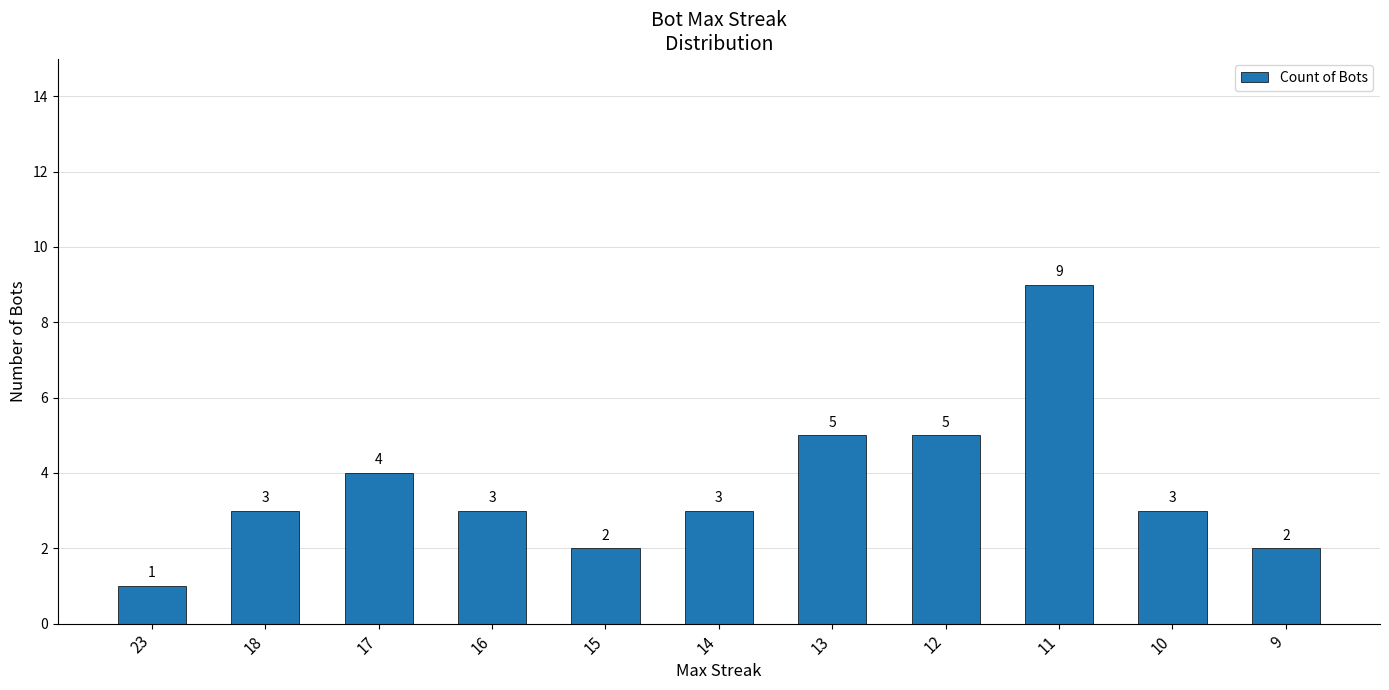

Count the values in the range 2 to 5.

9